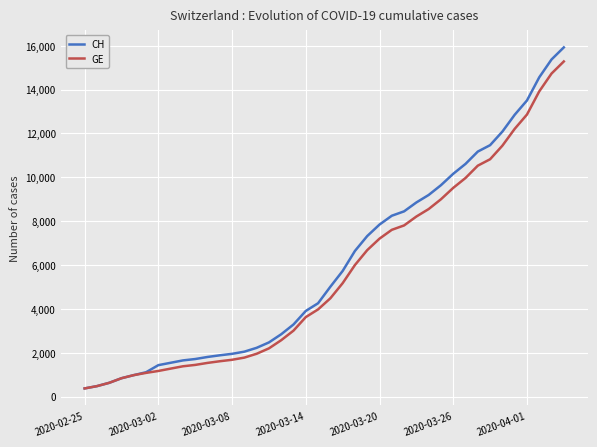

How many lines are shown in the chart?

2